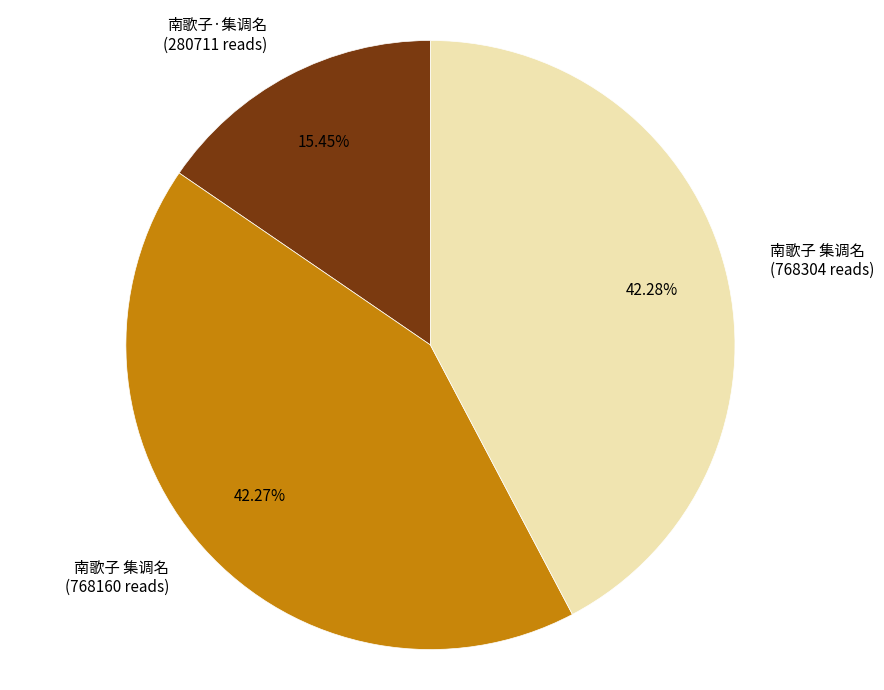

What is the ratio of the value at 南歌子·集调名 (280711 reads) to the value at 南歌子 集调名 (768160 reads)?

0.4